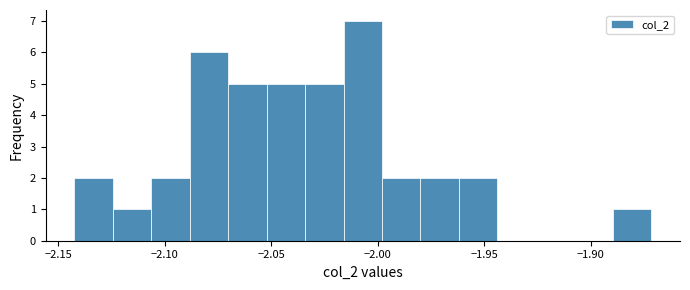

Read against the x-axis, roughly where is the centre of the tallest bar?

-2.005